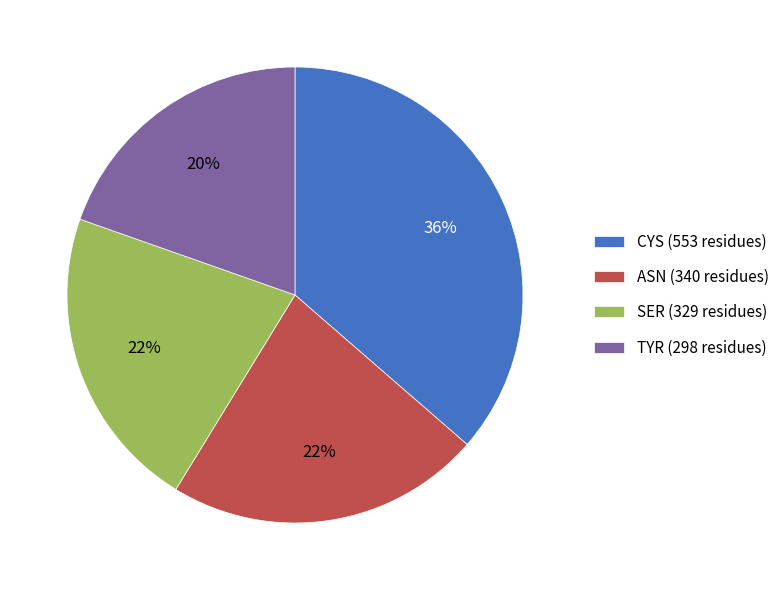

Does any single category account for the majority?

No